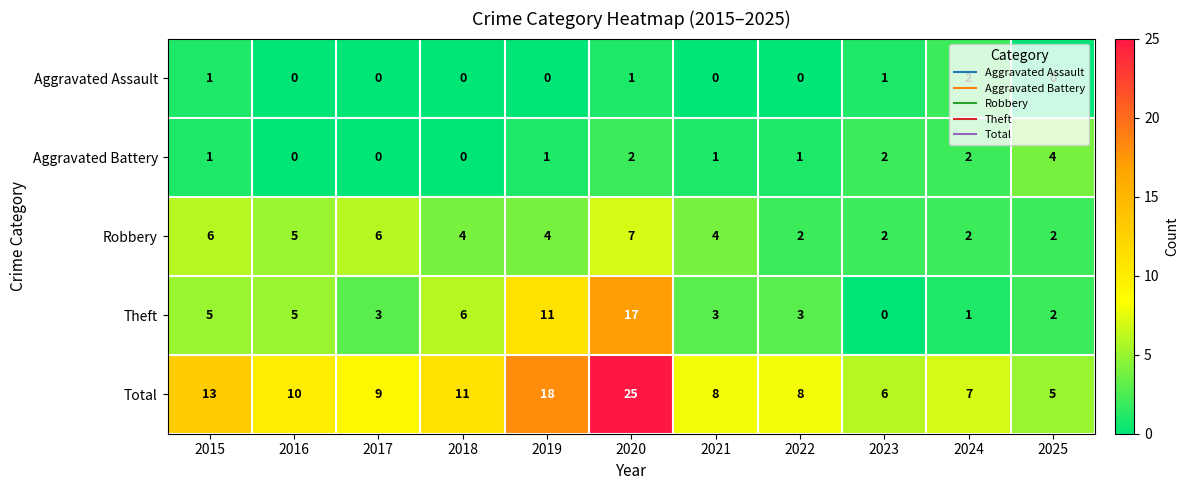

What is the greatest value displayed?

25